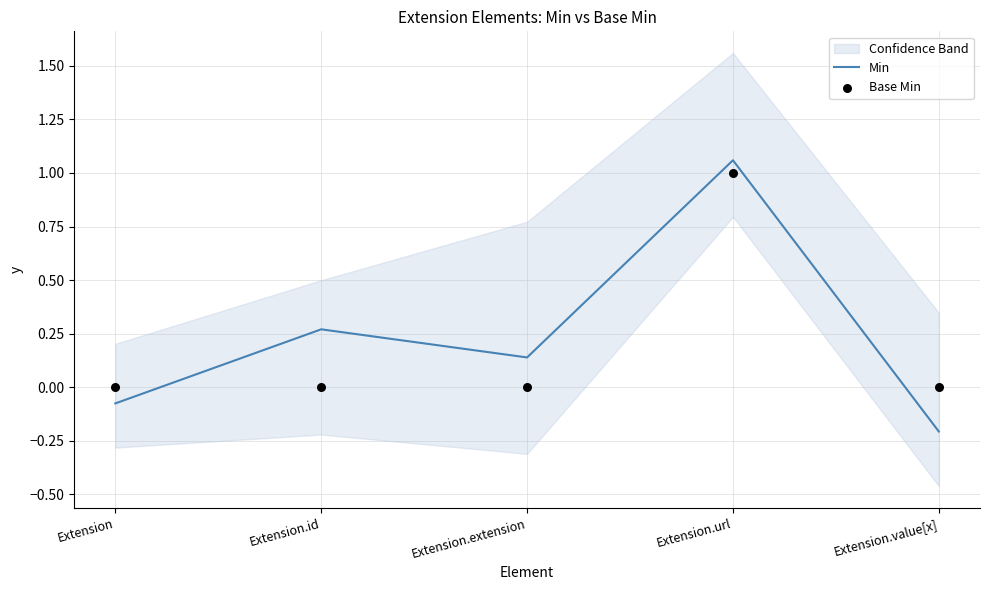

Which series reaches the minimum Y coordinate?

Min